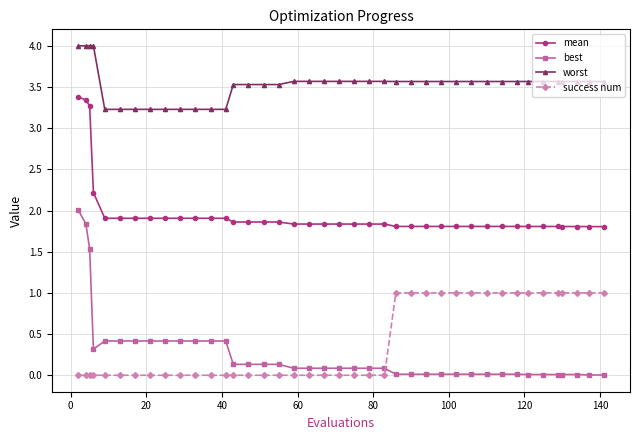

True or false: worst and mean intersect in this chart.

False